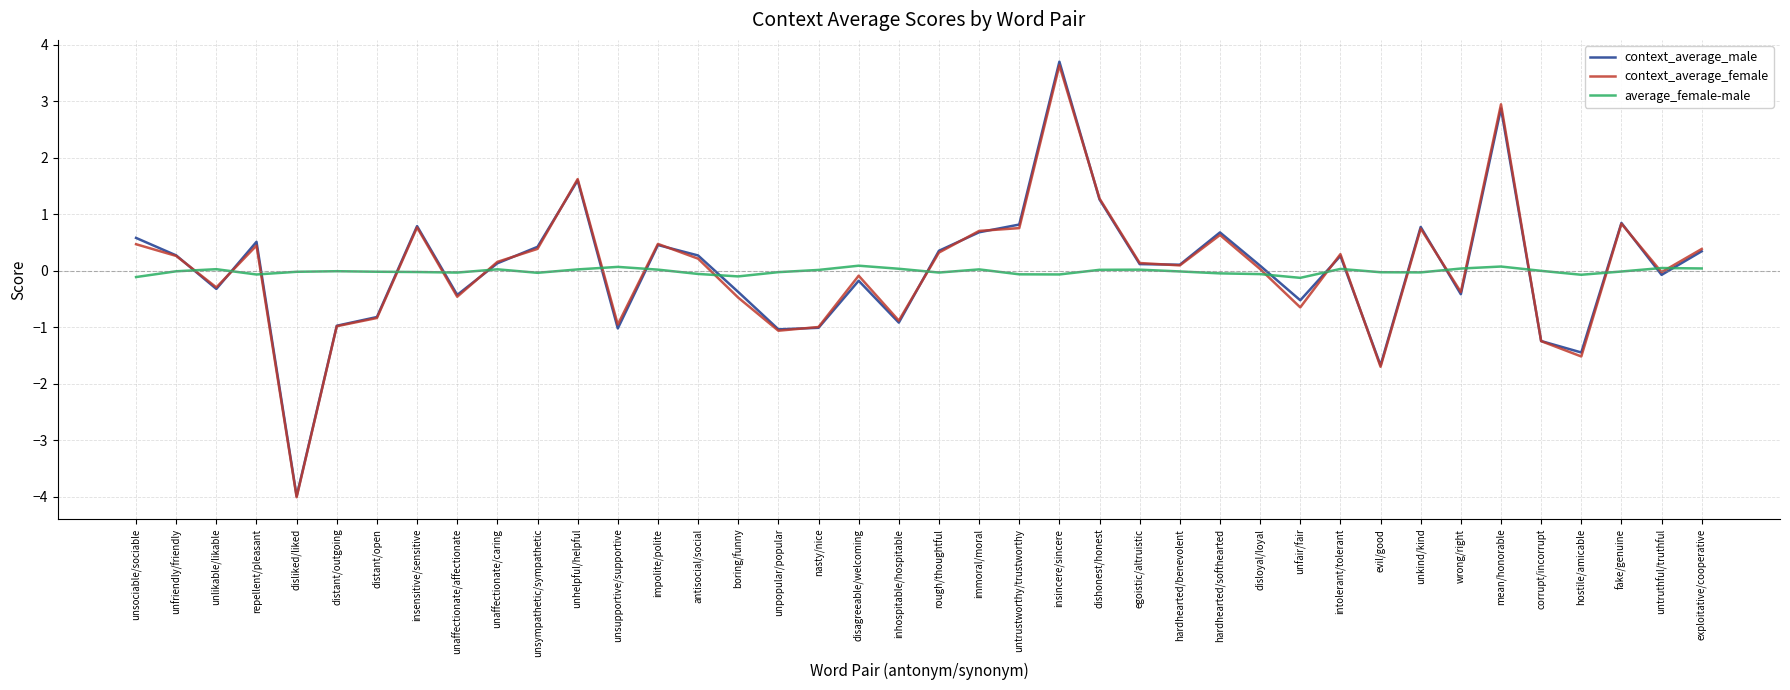

At which label does context_average_female first exceed 0?

unsociable/sociable